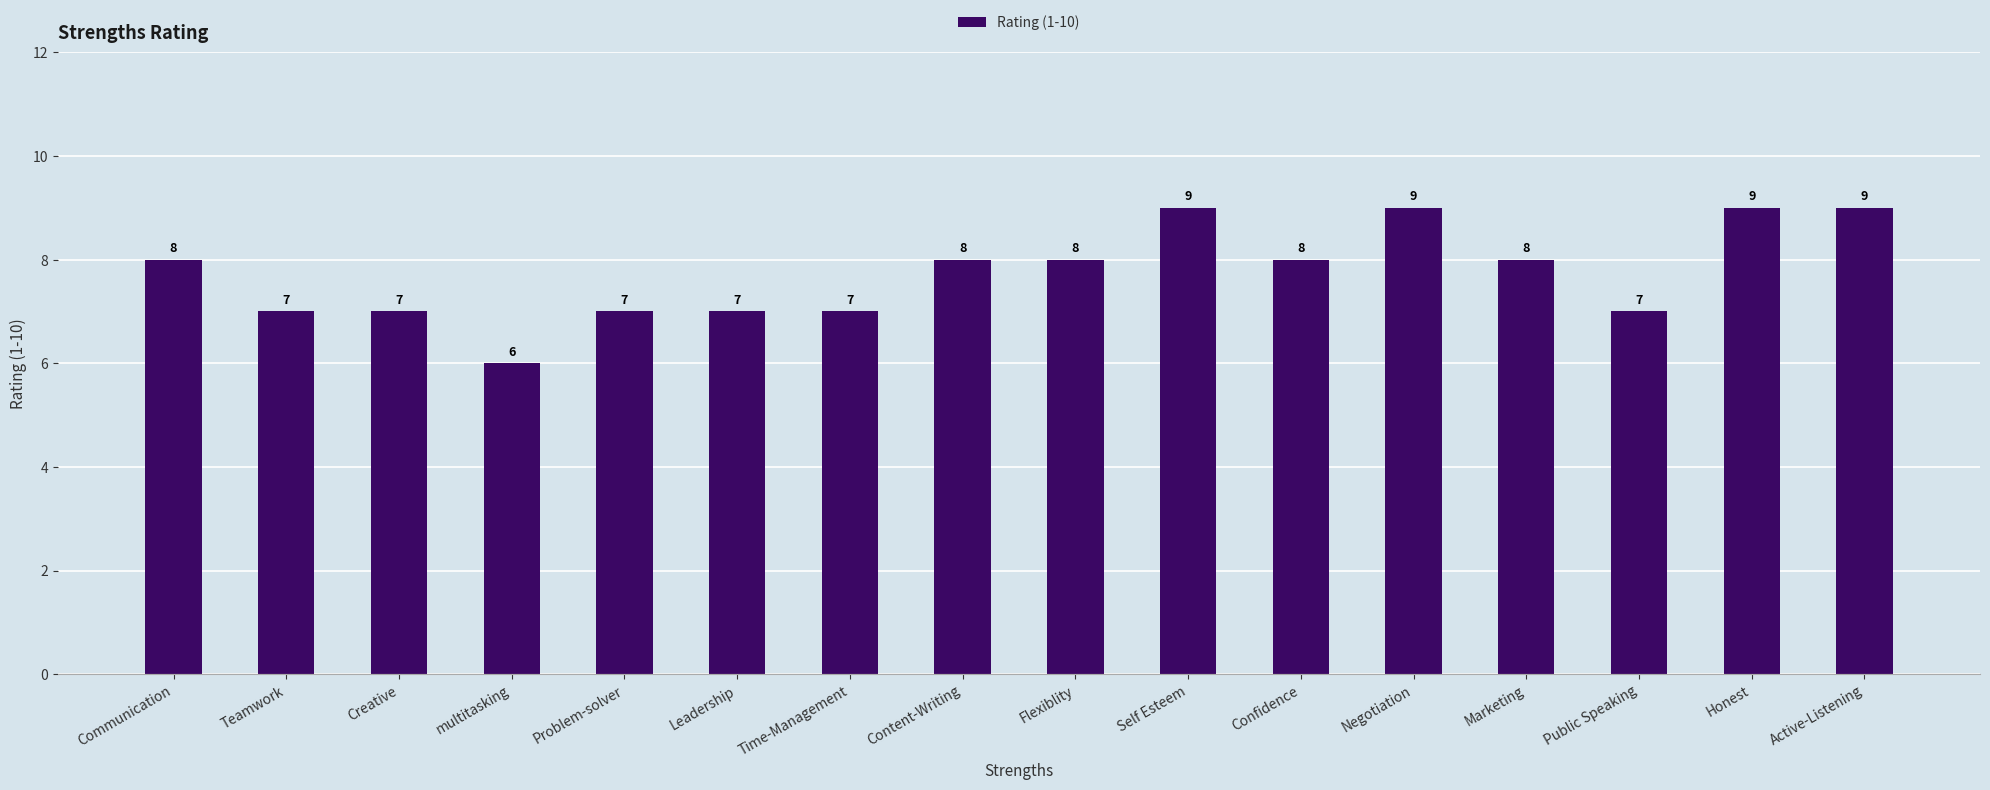

What position from the right is Leadership?

11